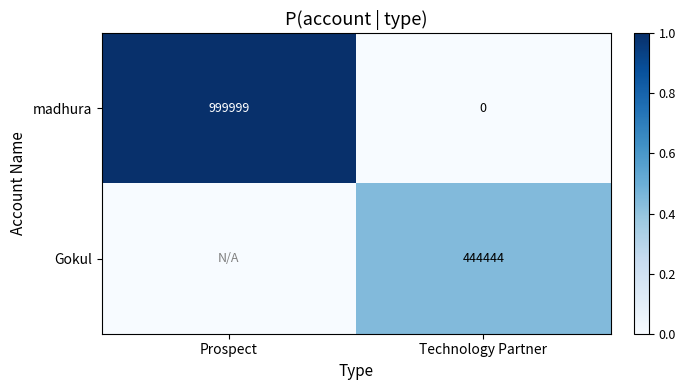

What is the spread (max minus min) of values at Technology Partner?

444444